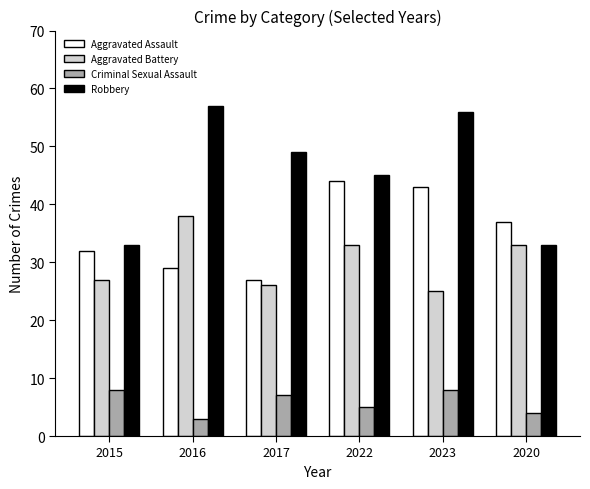

Does the chart contain stacked bars?

No